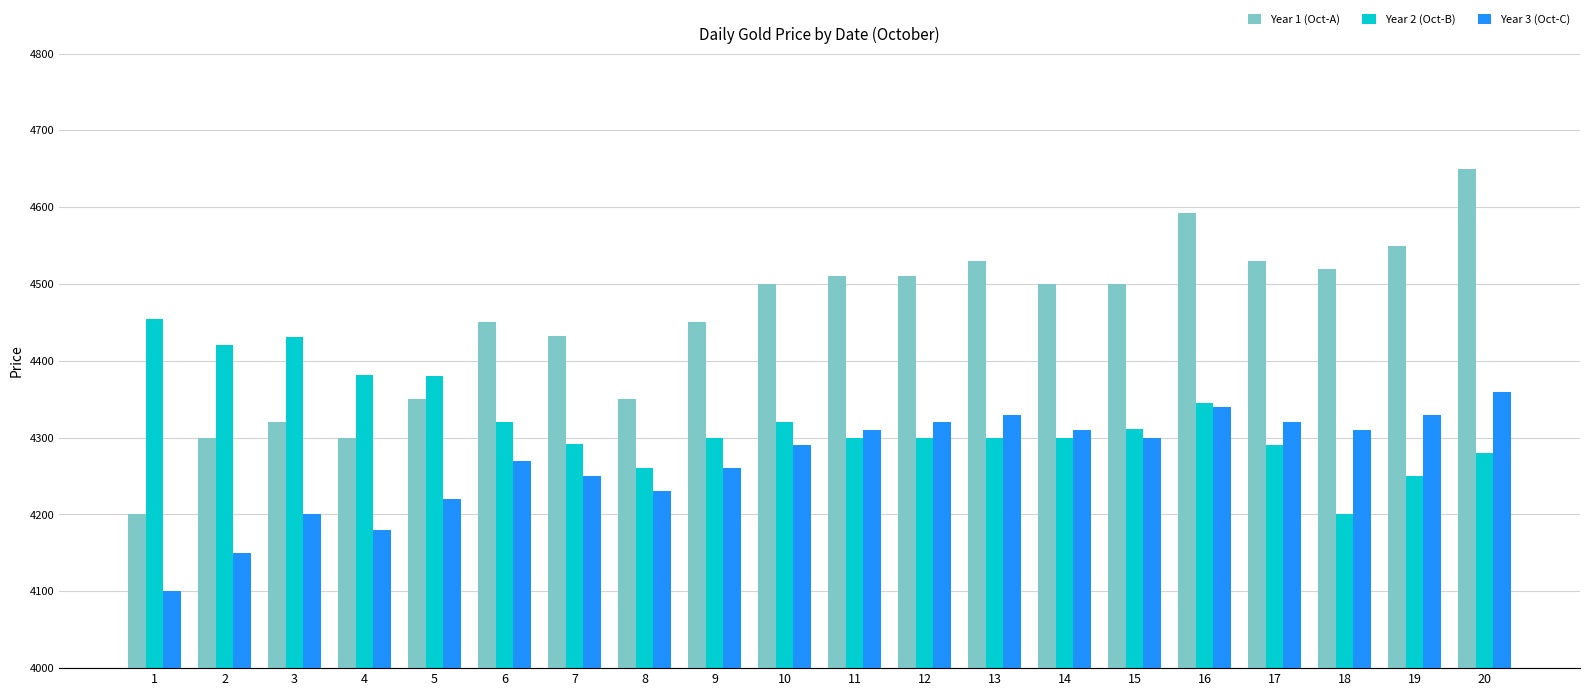

Is the value of Year 1 (Oct-A) at 8 greater than the value of Year 2 (Oct-B) at 20?

Yes